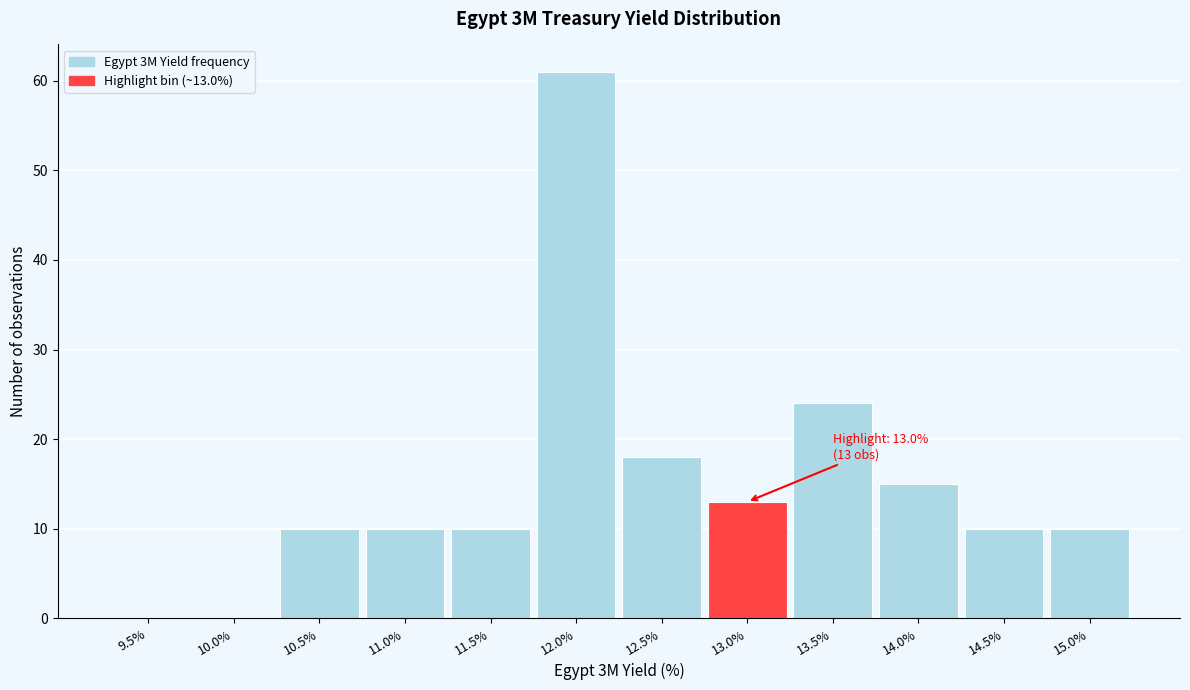

Reading left to right, what are all the values shown in this chart?

9.5%=0	10.0%=0	10.5%=10	11.0%=10	11.5%=10	12.0%=61	12.5%=18	13.0%=13	13.5%=24	14.0%=15	14.5%=10	15.0%=10